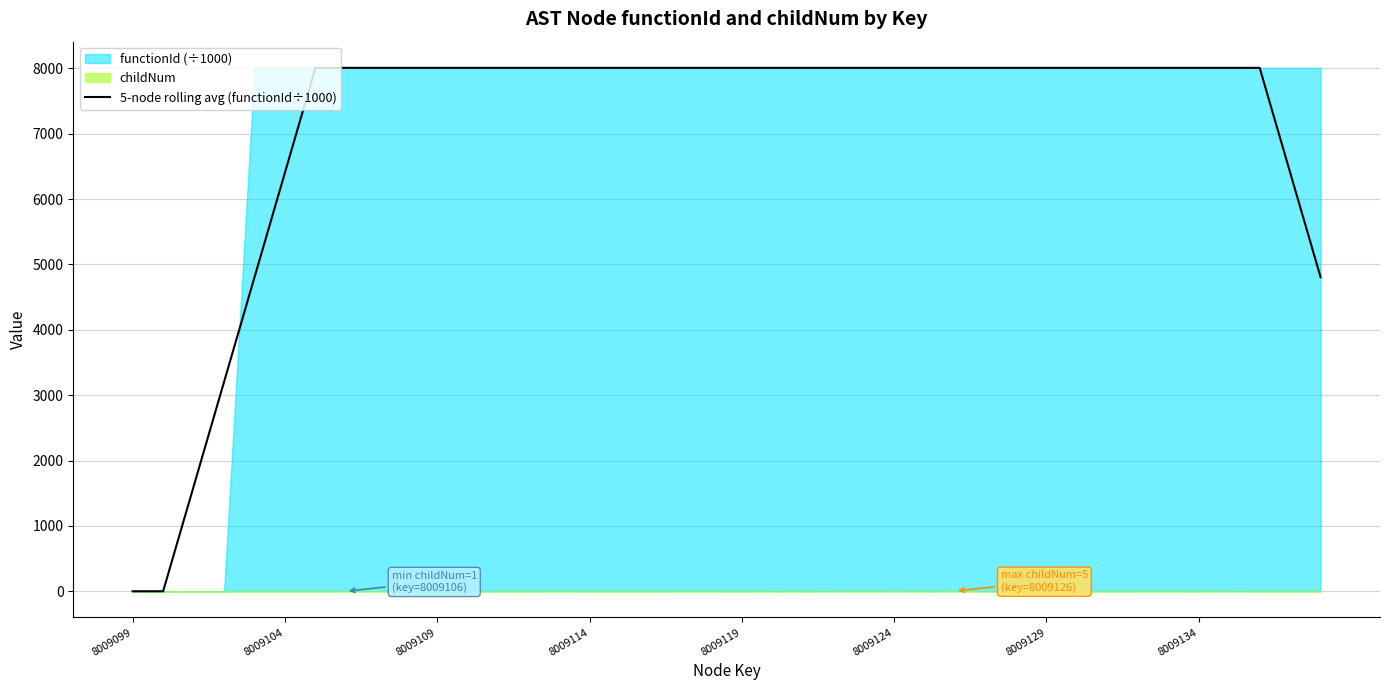

Approximately how many times larger is the value at 21 compared to 34?

1.0